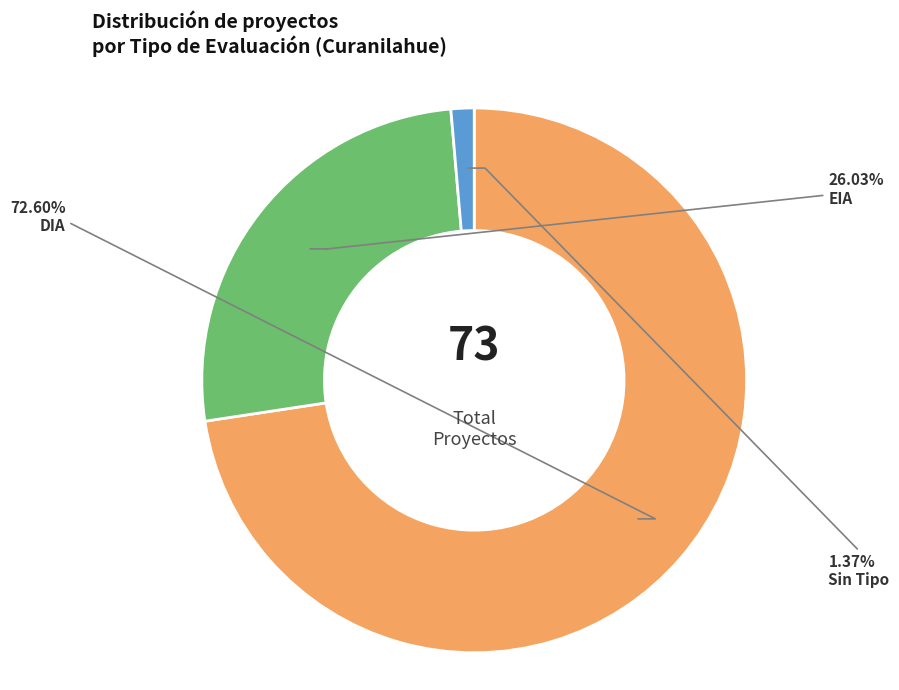

Is there a majority slice in this chart?

Yes